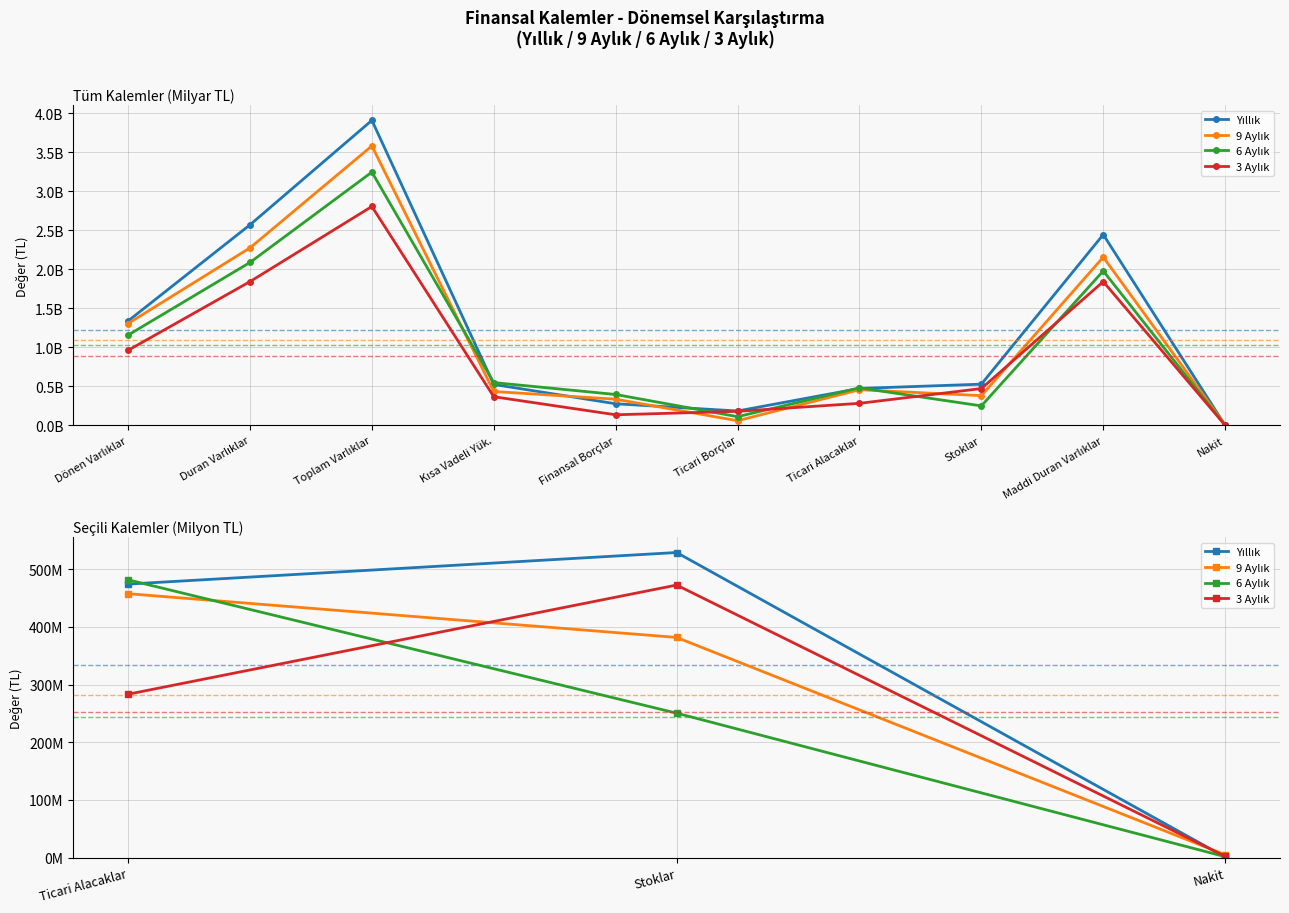

How many lines are shown in the chart?

4